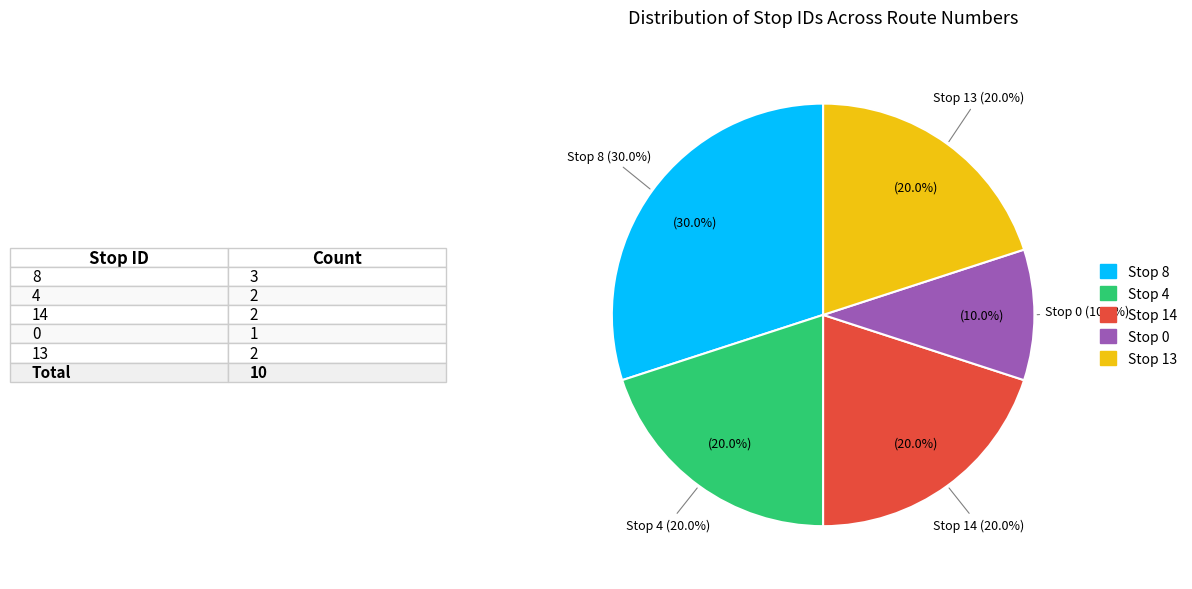

Is there any slice that represents more than half of the pie?

No